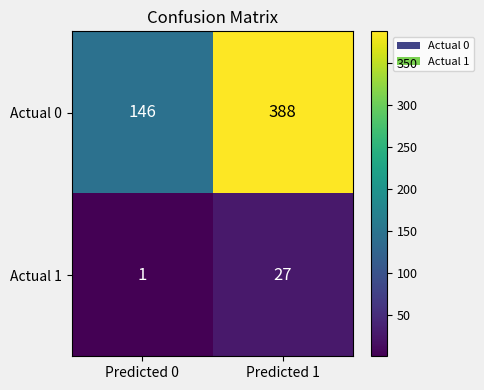

Reading right to left, extract all data points from this chart.

Actual 0: Predicted 1=388	Predicted 0=146
Actual 1: Predicted 1=27	Predicted 0=1